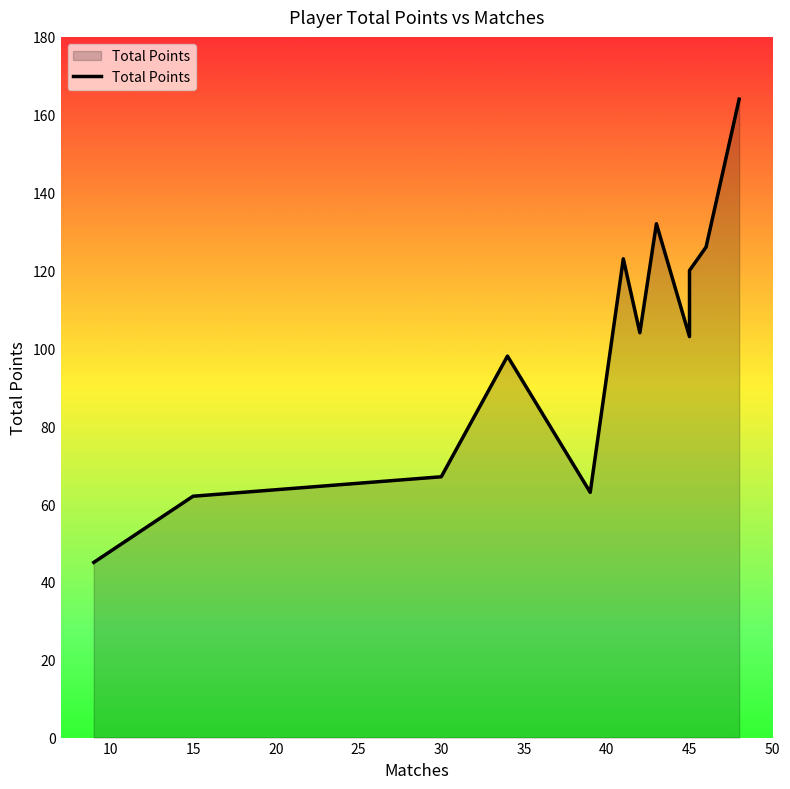

How many series are shown in this chart?

1